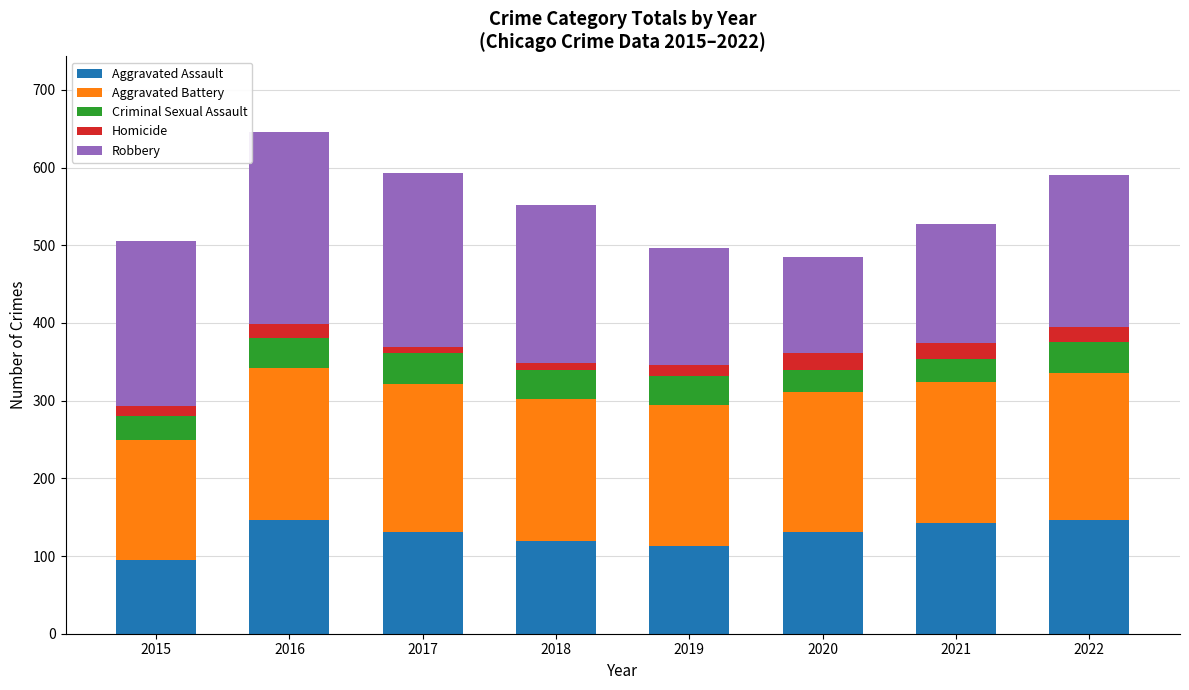

The value of Aggravated Assault at 2015 is 95. True or false?

True